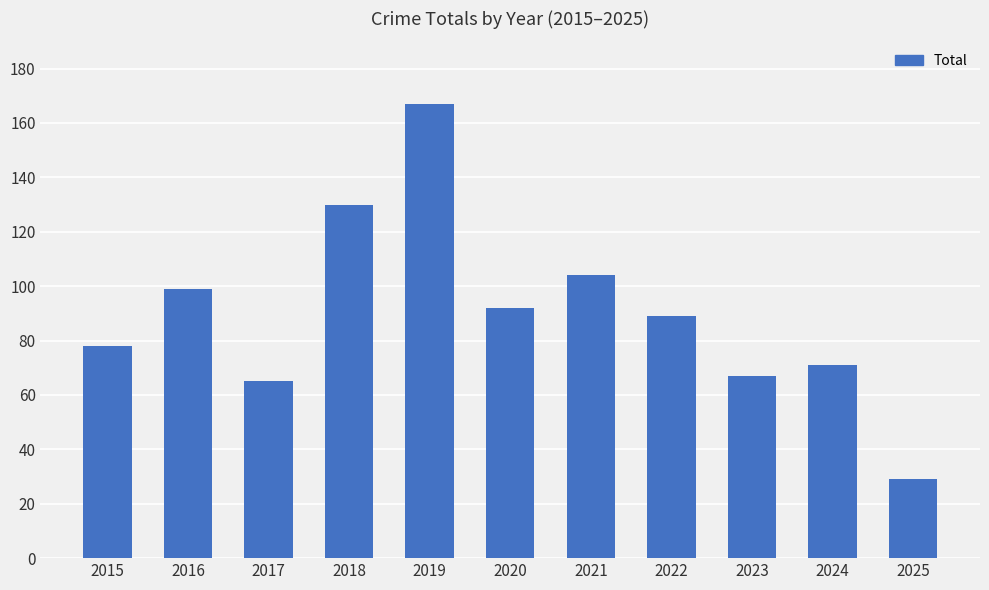

How many bars are there in total?

11